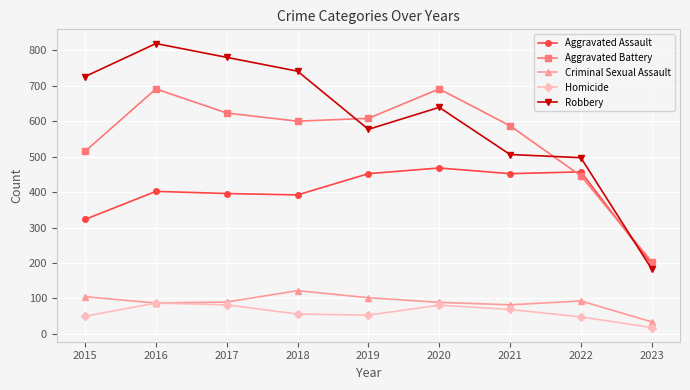

What is the value of the Homicide point at the 4th from the left?

56